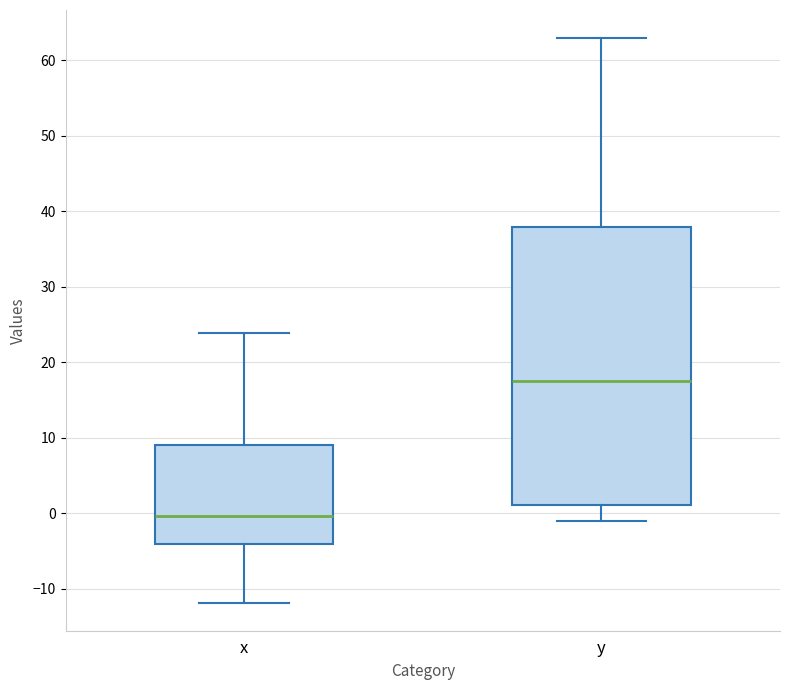

Reading left to right, transcribe this box plot: for each box, give where its median line is, the range the box spans, and where its two whiskers end, as read against the y-axis. The values are not printed on the chart, so give them approximately, as read against the axis.

x: median 0, box -4 to 9, whiskers -12 to 24
y: median 18, box 1 to 38, whiskers -1 to 63